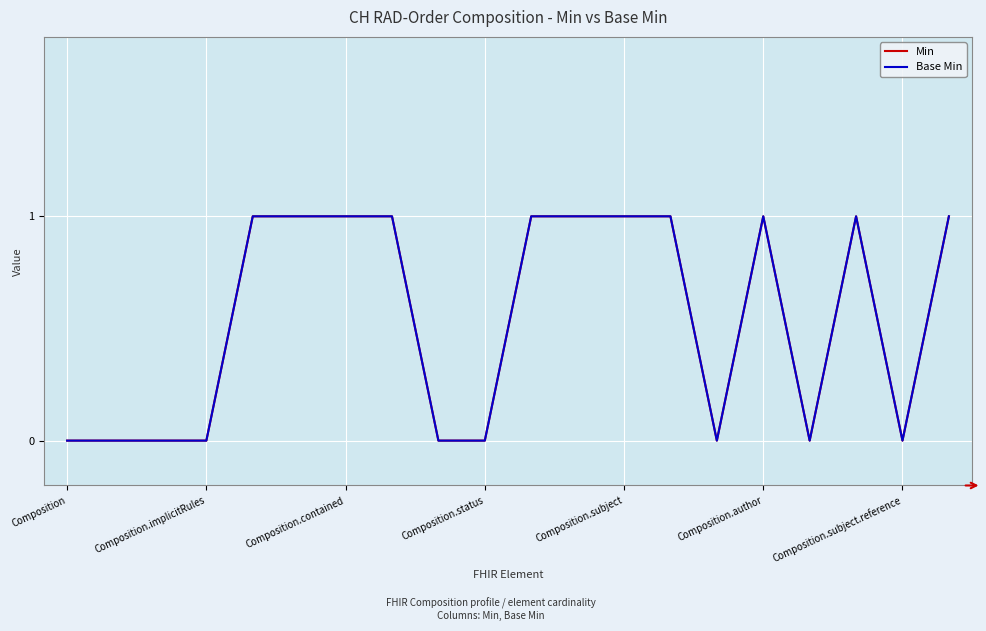

At which category does Base Min reach its first local peak?

Composition.author